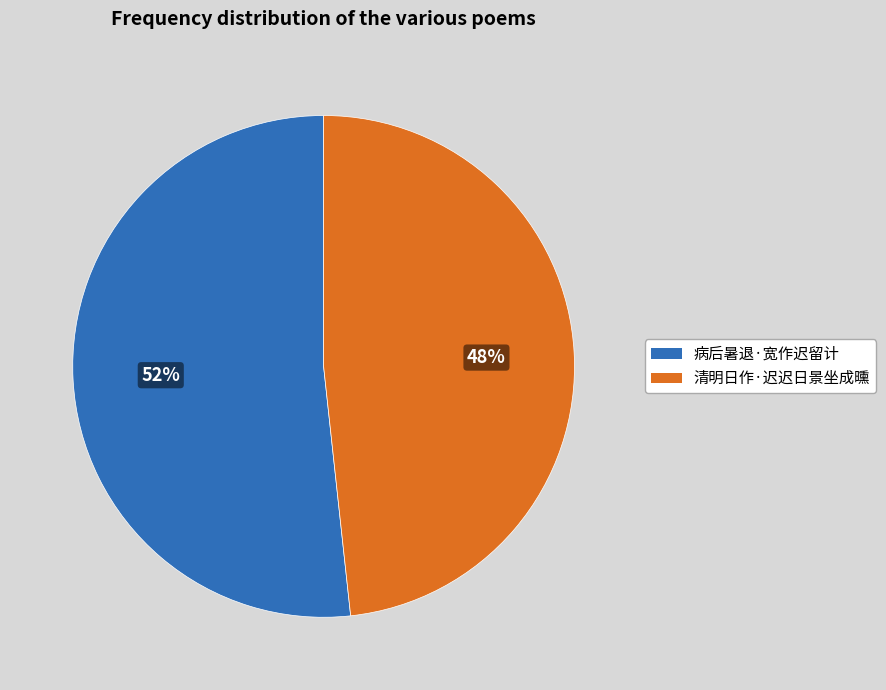

Approximately how many times larger is the value at 病后暑退·宽作迟留计 compared to 清明日作·迟迟日景坐成曛?

1.1